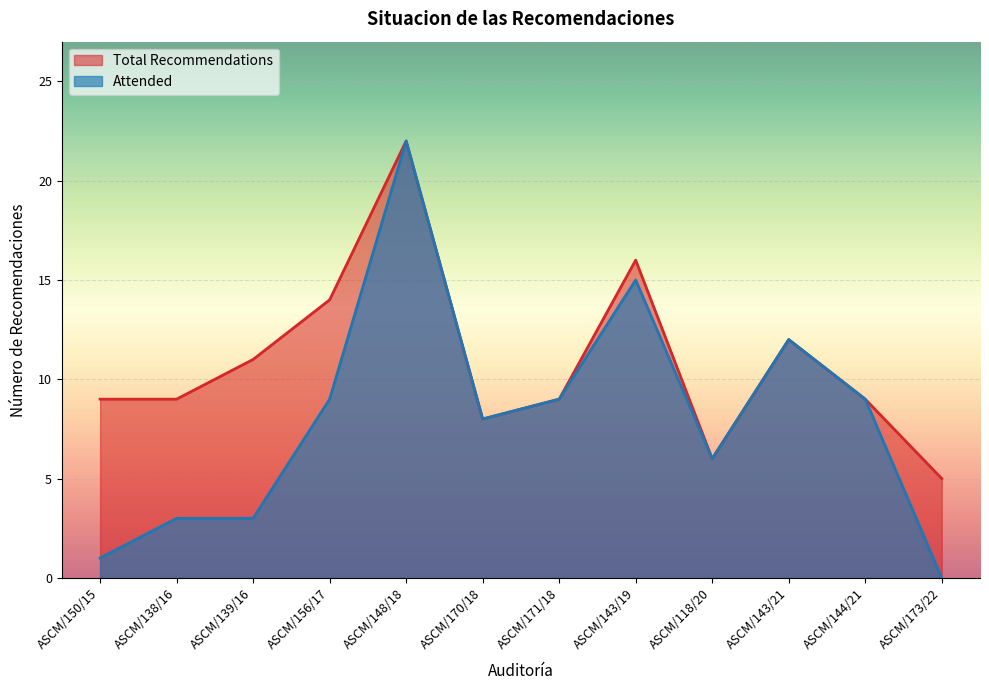

What is the difference between the maximum and second lowest values in the Total Recommendations series?

16